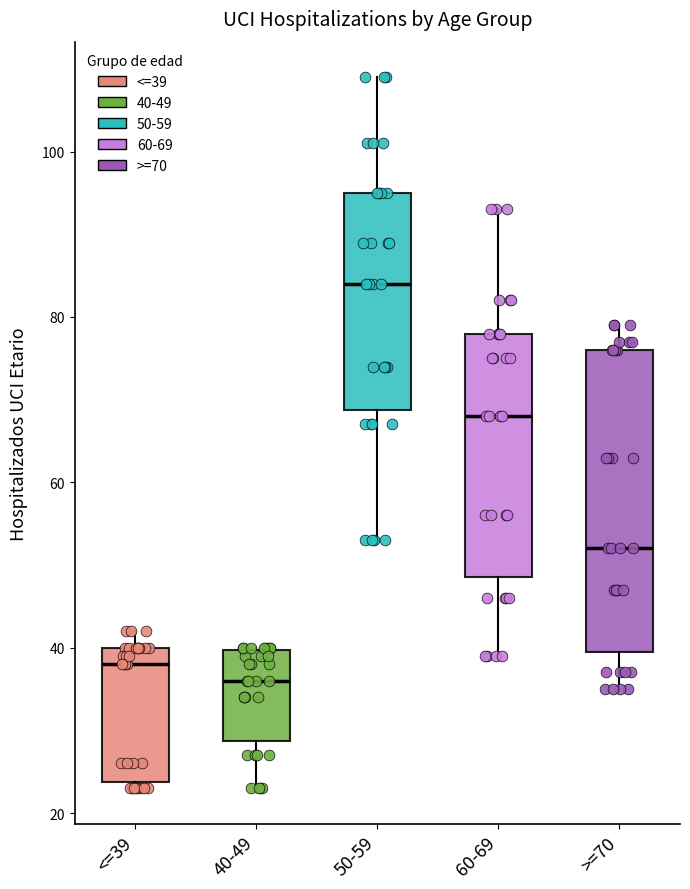

Comparing the boxes themselves (not the whiskers), which one is the tallest?

>=70